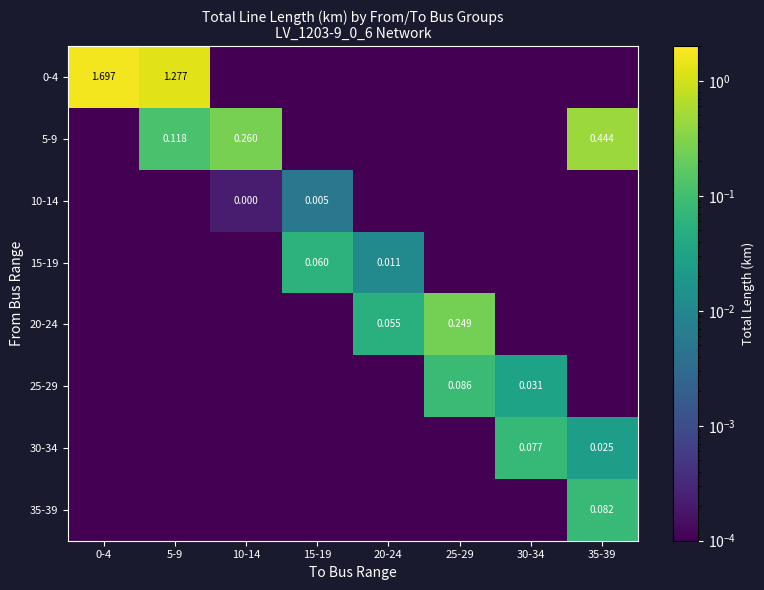

At 35-39, list the series in order from largest to smallest.

5-9, 35-39, 30-34, 0-4, 10-14, 15-19, 20-24, 25-29